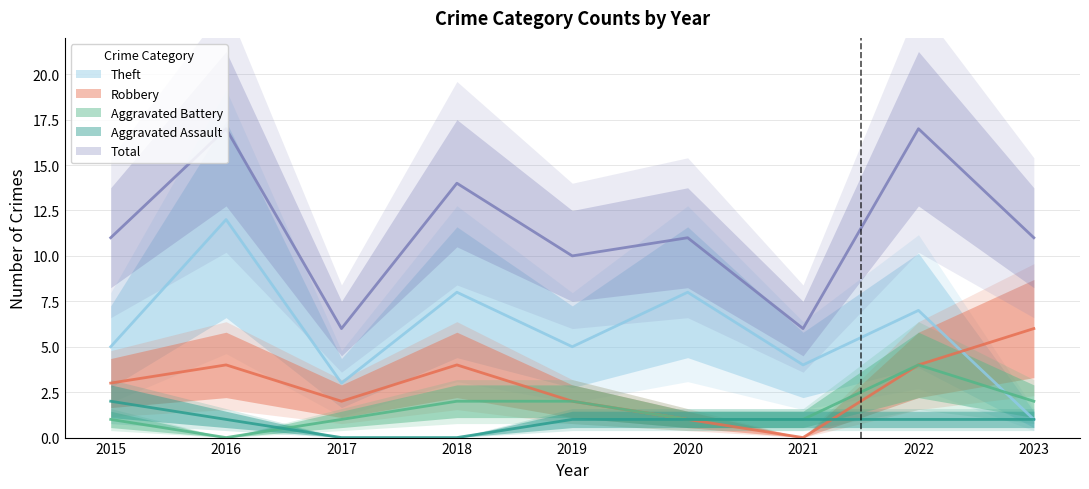

Reading left to right, transcribe all the data shown in this chart.

Aggravated Assault: 2	1	0	0	1	1	1	1	1
Aggravated Battery: 1	0	1	2	2	1	1	4	2
Robbery: 3	4	2	4	2	1	0	4	6
Theft: 5	12	3	8	5	8	4	7	1
Total: 11	17	6	14	10	11	6	17	11